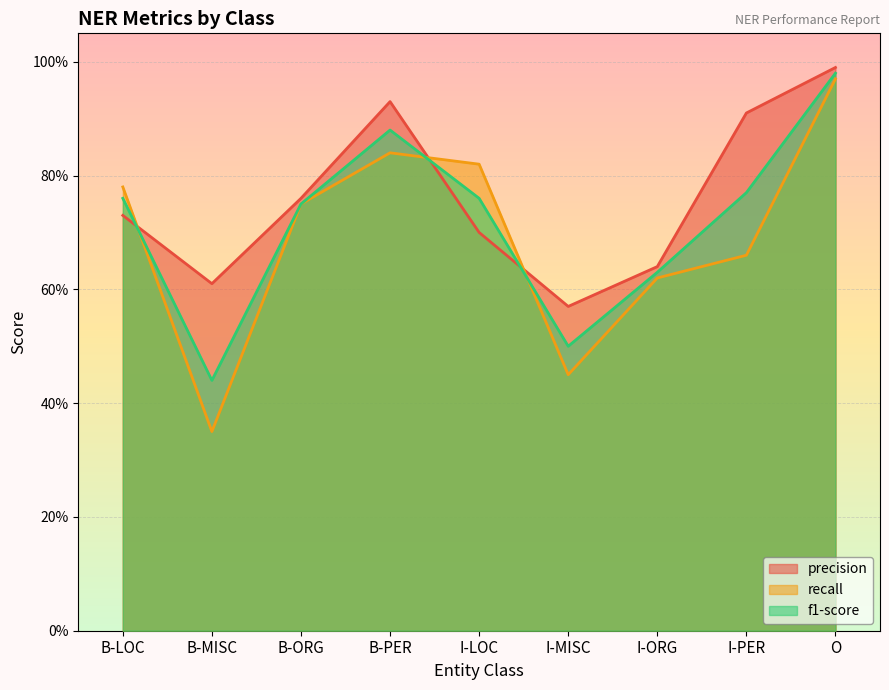

Between which two adjacent categories do recall and precision first intersect?

B-LOC and B-MISC